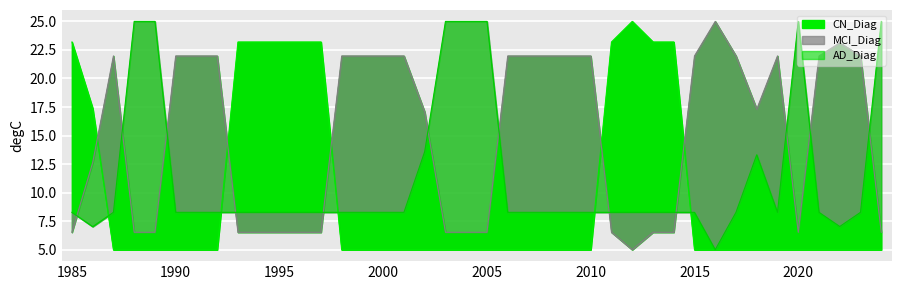

Reading left to right, what are all the values shown in this chart?

CN_Diag: 23.2	17.4	5.0	5.0	5.0	5.0	5.0	5.0	23.2	23.2	23.2	23.2	23.2	5.0	5.0	5.0	5.0	5.0	5.0	5.0	5.0	5.0	5.0	5.0	5.0	5.0	23.2	25.0	23.2	23.2	5.0	5.0	5.0	5.0	5.0	5.0	5.0	5.0	5.0	5.0
MCI_Diag: 6.5	12.6	22.0	6.5	6.5	22.0	22.0	22.0	6.5	6.5	6.5	6.5	6.5	22.0	22.0	22.0	22.0	17.1	6.5	6.5	6.5	22.0	22.0	22.0	22.0	22.0	6.5	5.0	6.5	6.5	22.0	25.0	22.0	17.3	22.0	6.5	22.0	23.1	22.0	6.5
AD_Diag: 8.3	7.0	8.3	25.0	25.0	8.3	8.3	8.3	8.3	8.3	8.3	8.3	8.3	8.3	8.3	8.3	8.3	13.6	25.0	25.0	25.0	8.3	8.3	8.3	8.3	8.3	8.3	8.3	8.3	8.3	8.3	5.0	8.3	13.3	8.3	25.0	8.3	7.0	8.3	25.0